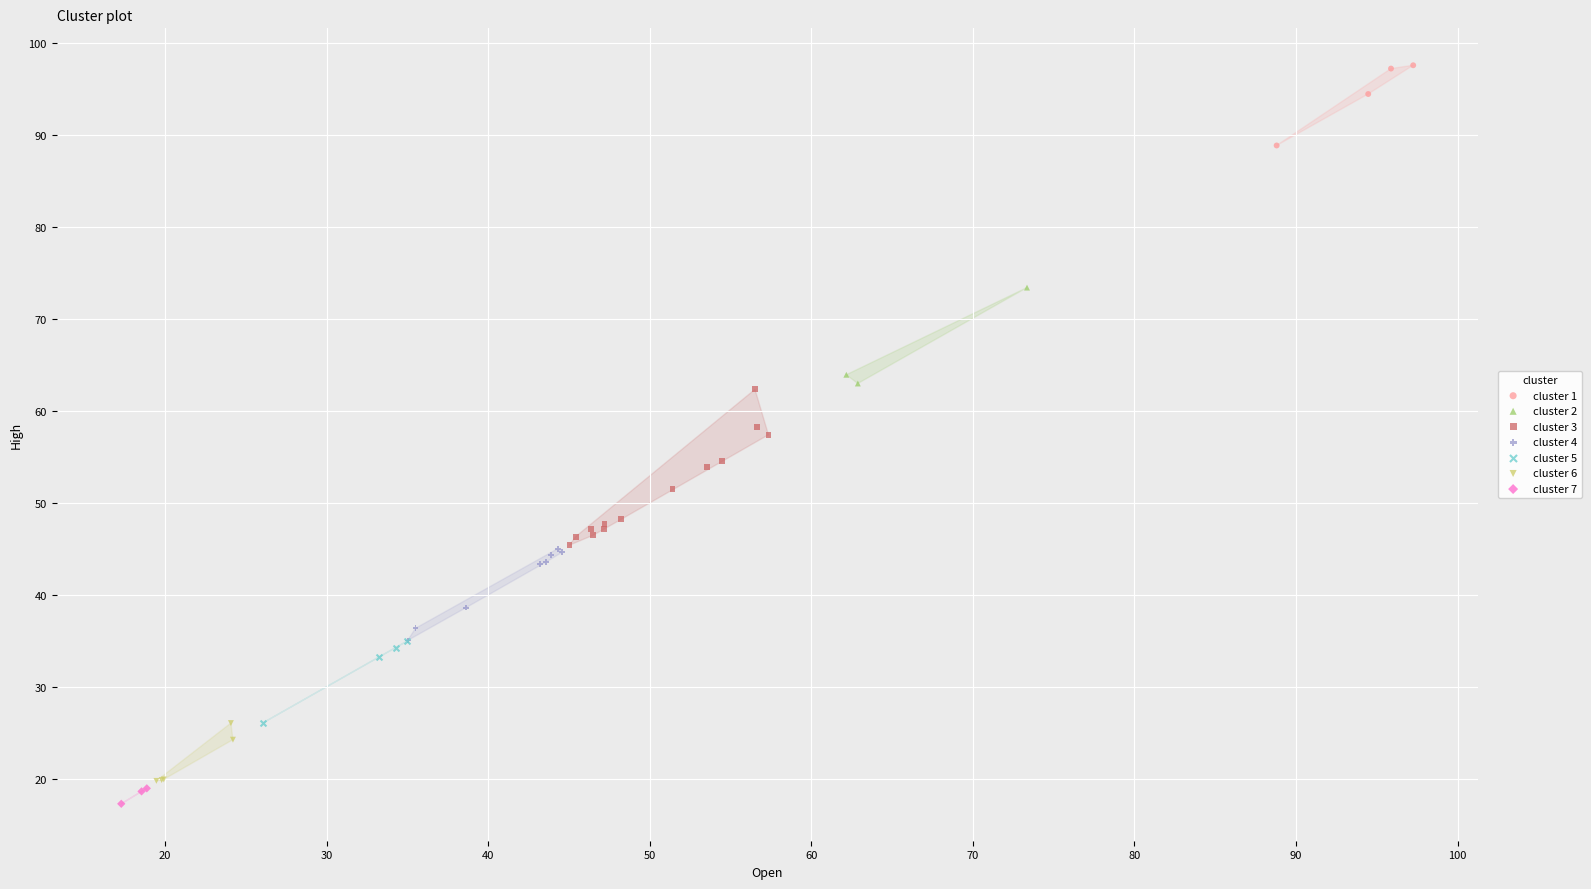

Which series has the widest spread of Y values?

cluster 3